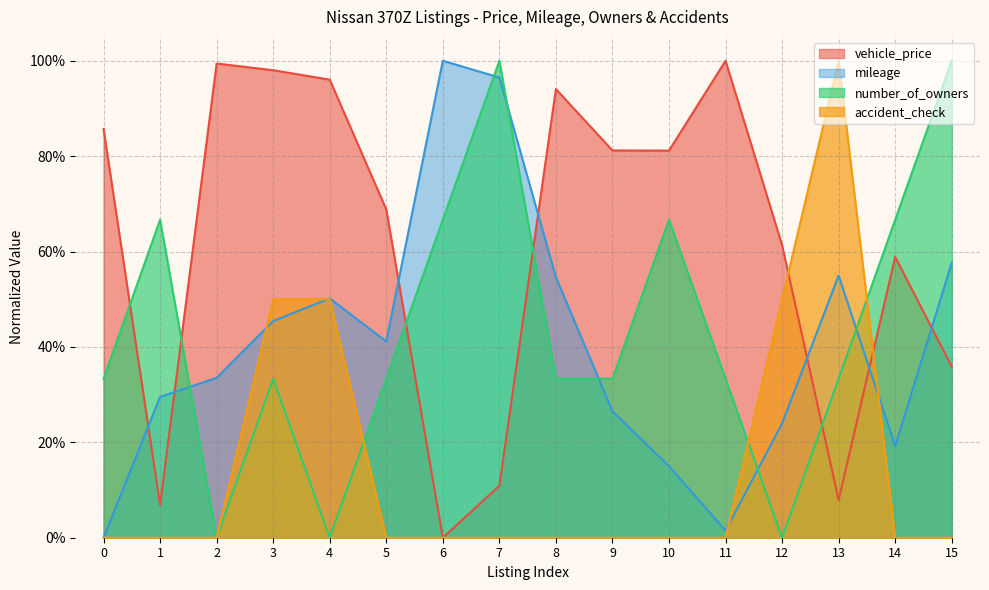

Reading left to right, what are all the values shown in this chart?

vehicle_price: 0.9	0.1	1.0	1.0	1.0	0.7	0.0	0.1	0.9	0.8	0.8	1.0	0.6	0.1	0.6	0.4
mileage: 0.0	0.3	0.3	0.5	0.5	0.4	1.0	1.0	0.5	0.3	0.2	0.0	0.2	0.5	0.2	0.6
number_of_owners: 0.3	0.7	0.0	0.3	0.0	0.3	0.7	1.0	0.3	0.3	0.7	0.3	0.0	0.3	0.7	1.0
accident_check: 0.0	0.0	0.0	0.5	0.5	0.0	0.0	0.0	0.0	0.0	0.0	0.0	0.5	1.0	0.0	0.0